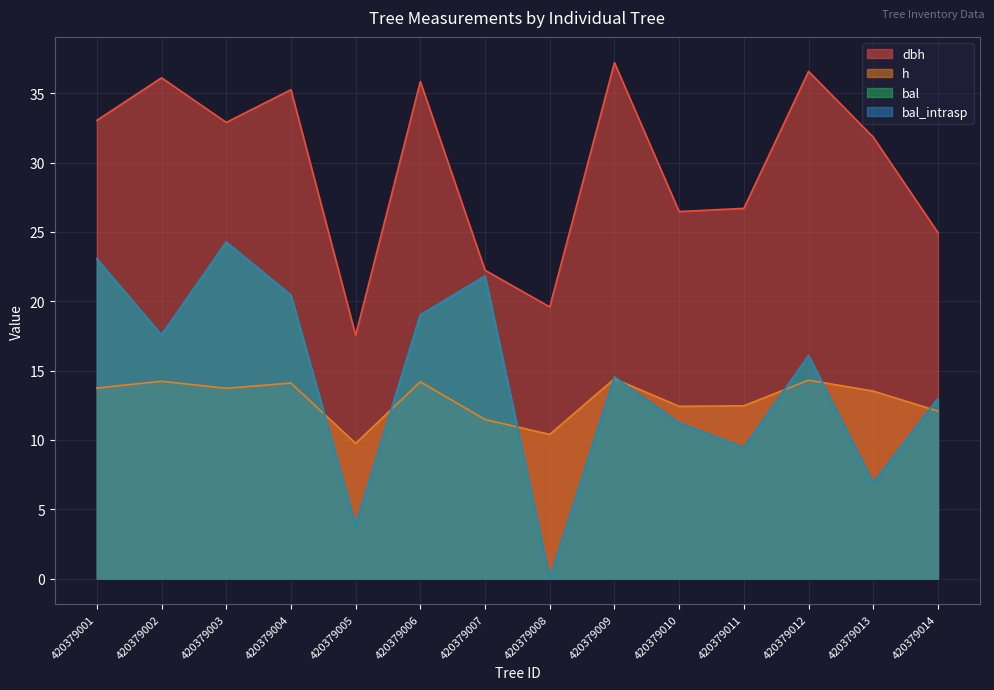

Is it true that bal_intrasp equals 13.0 at 420379014?

True